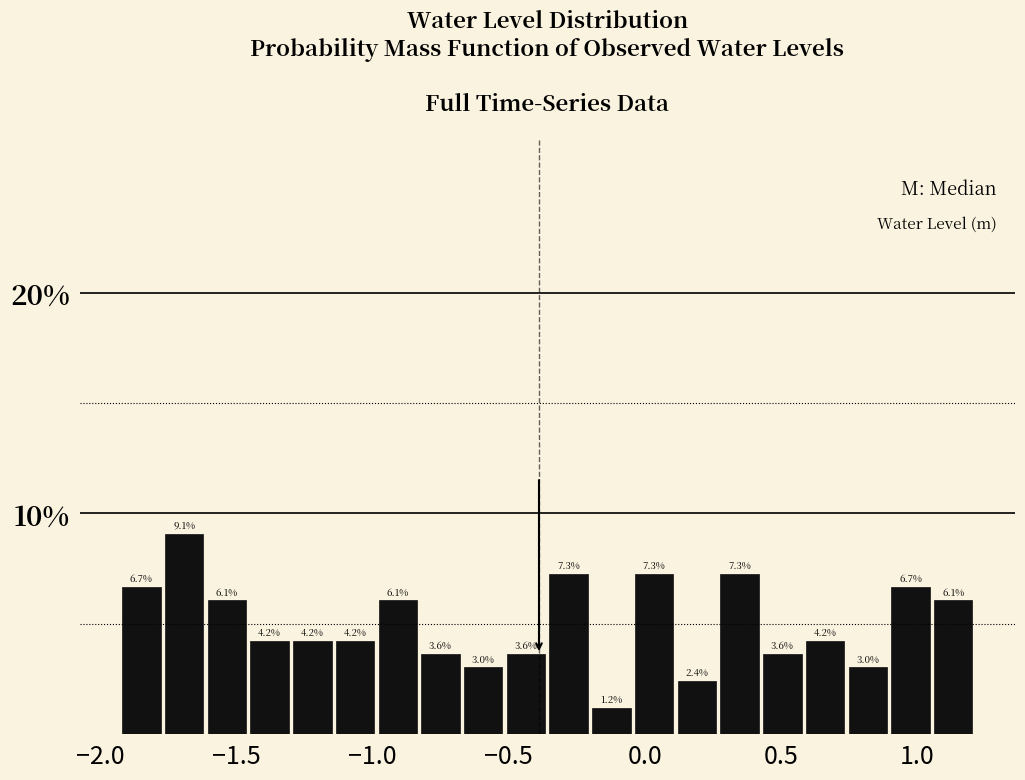

Around what value on the x-axis is the tallest bar? Give the approximate position of its centre, as read against the axis.

-1.70